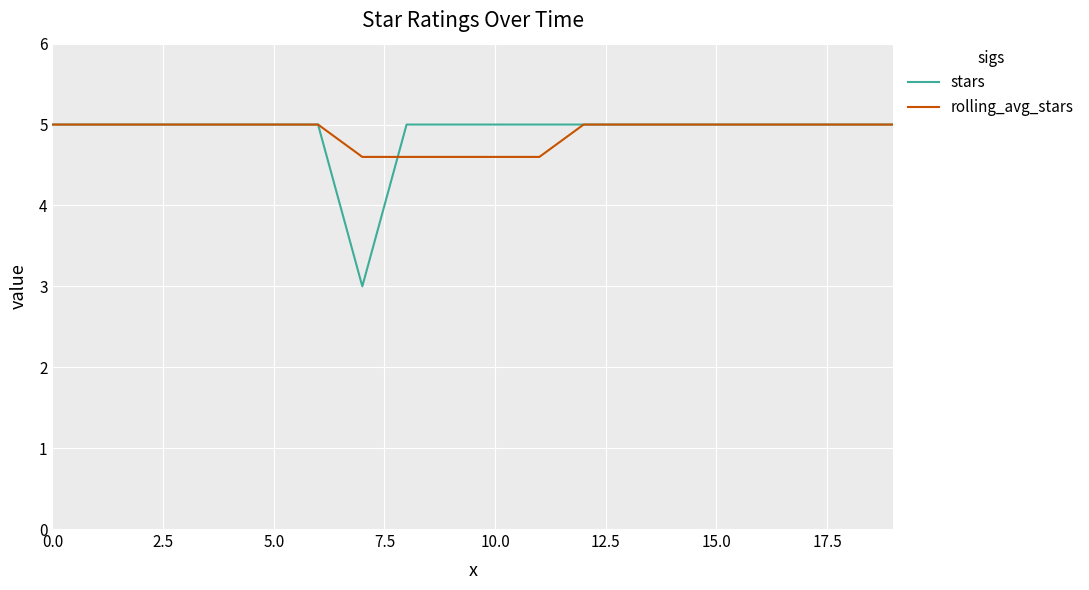

What is the greatest value displayed?

5.0